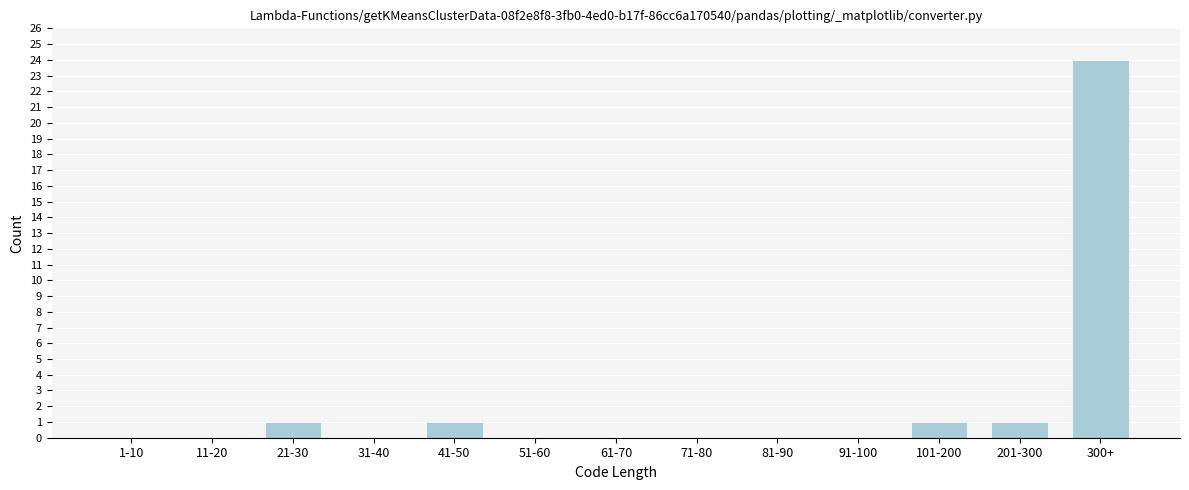

Reading left to right, extract all data points from this chart.

1-10=0	11-20=0	21-30=1	31-40=0	41-50=1	51-60=0	61-70=0	71-80=0	81-90=0	91-100=0	101-200=1	201-300=1	300+=24